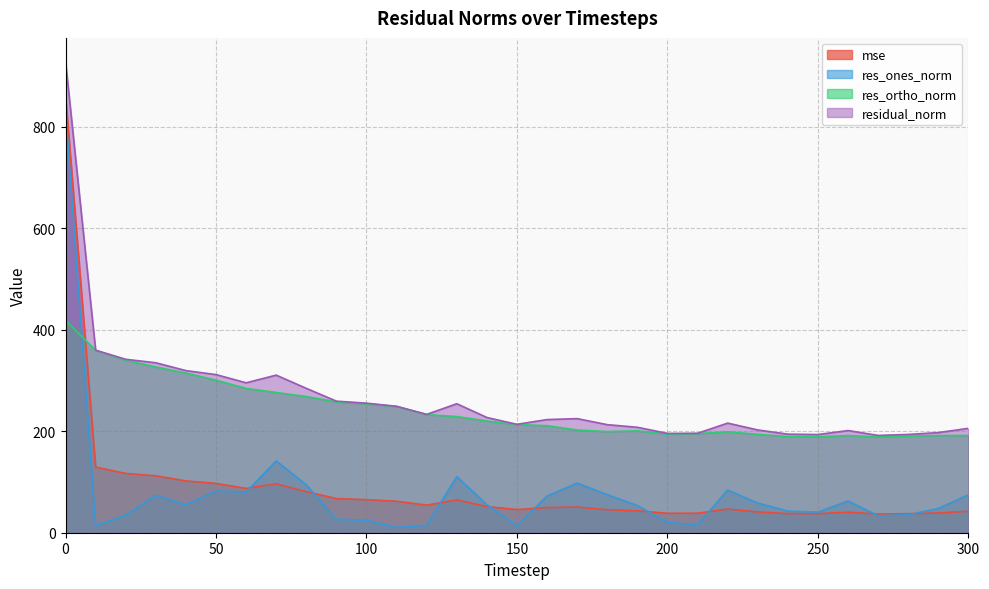

Where is res_ortho_norm nearest to the value 303?

50